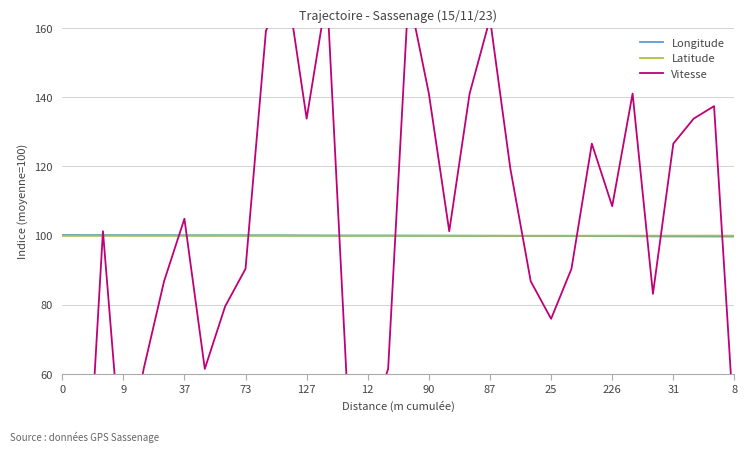

What is the minimum value for Latitude?

100.0